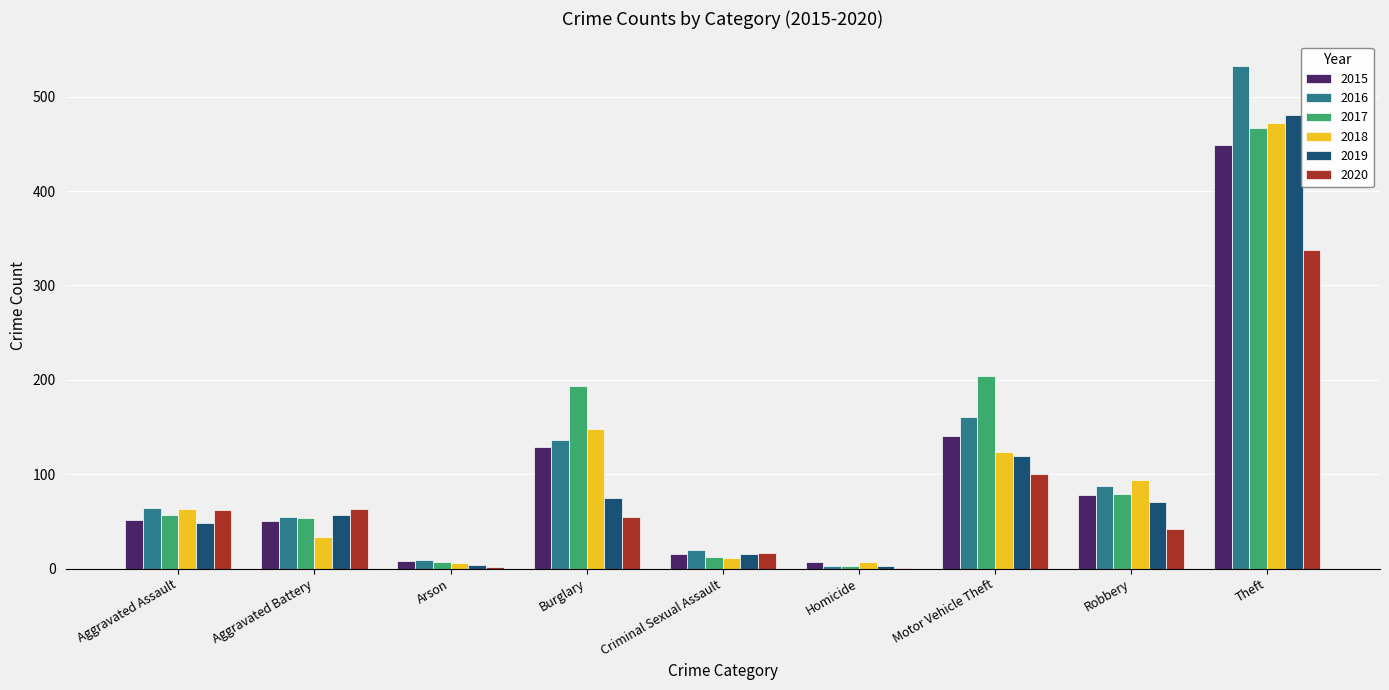

What is the maximum value for 2015?

449